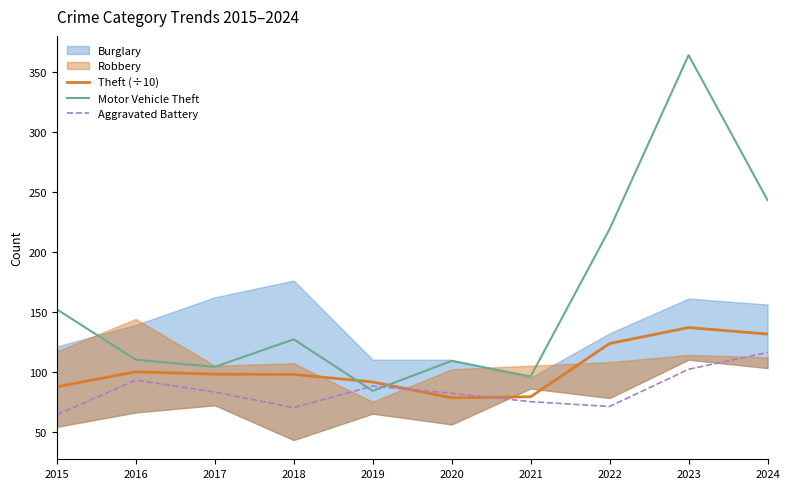

What is the average value of the Motor Vehicle Theft series?

160.8